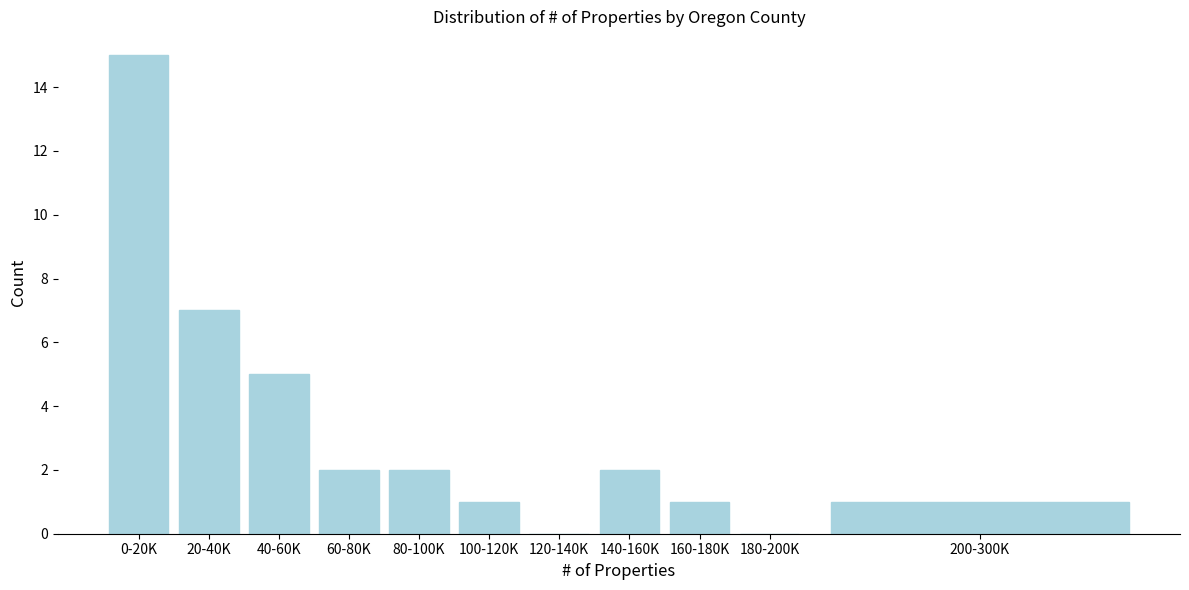

Reading right to left, what are all the values shown in this chart?

200-300K=1	180-200K=0	160-180K=1	140-160K=2	120-140K=0	100-120K=1	80-100K=2	60-80K=2	40-60K=5	20-40K=7	0-20K=15